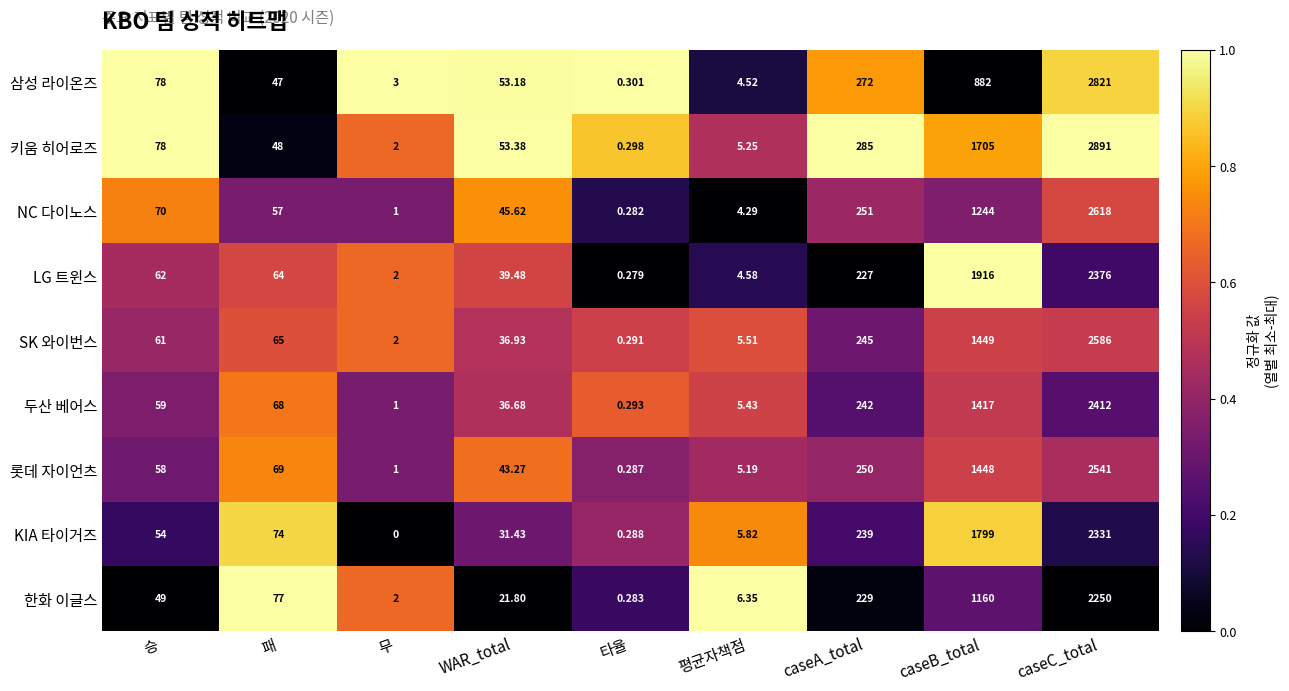

At WAR_total, list the series in order from smallest to largest.

한화 이글스, KIA 타이거즈, 두산 베어스, SK 와이번스, LG 트윈스, 롯데 자이언츠, NC 다이노스, 삼성 라이온즈, 키움 히어로즈